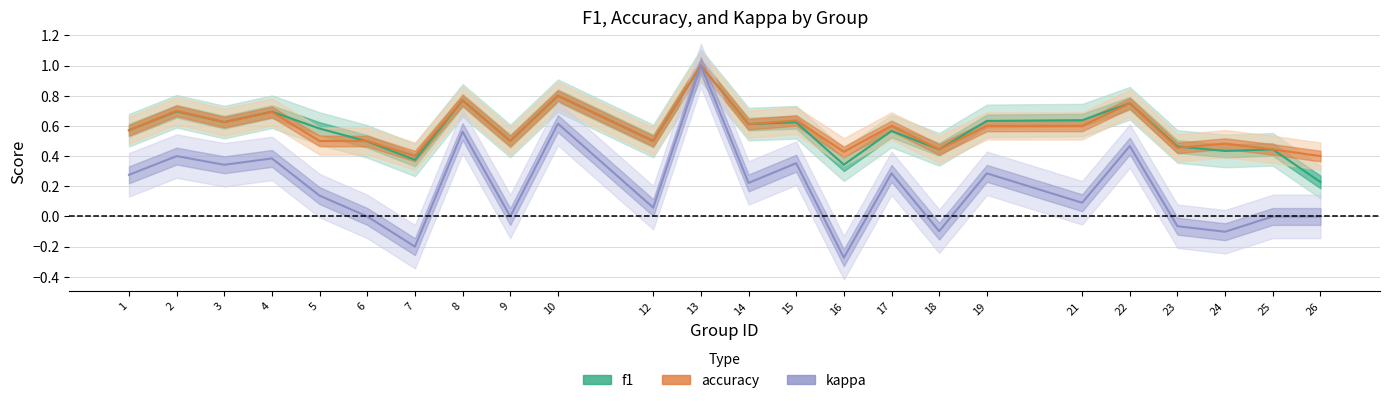

How many interior local valleys does the accuracy series have?

8